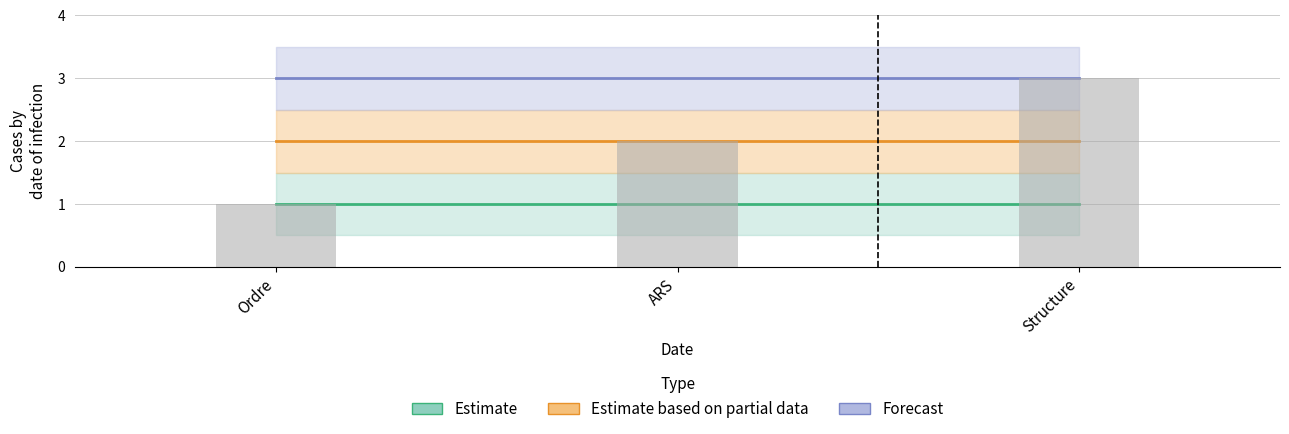

What is the label of the 3rd bar from the right?

Ordre